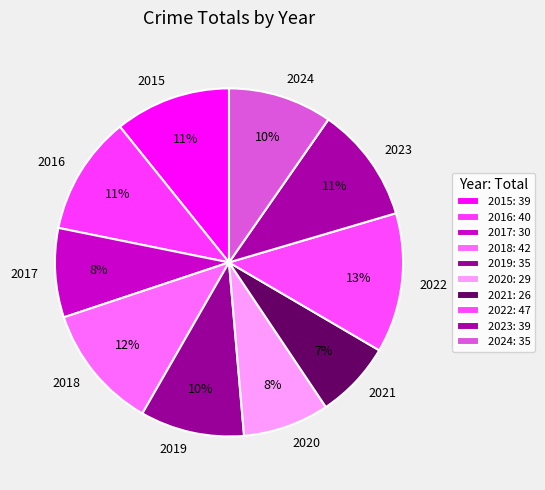

Do 2021 and 2020 together represent more than half of the pie?

No